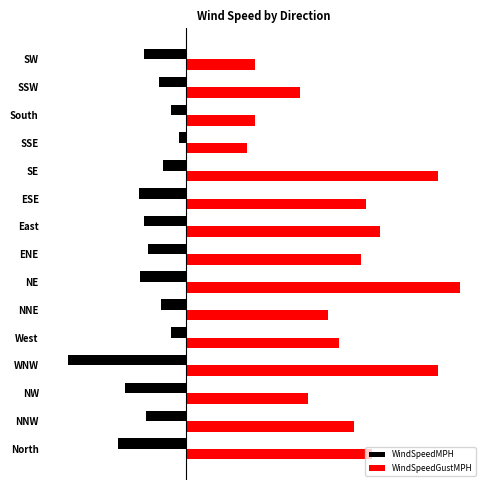

What is the difference between the maximum and minimum values in the WindSpeedMPH series?

1.4